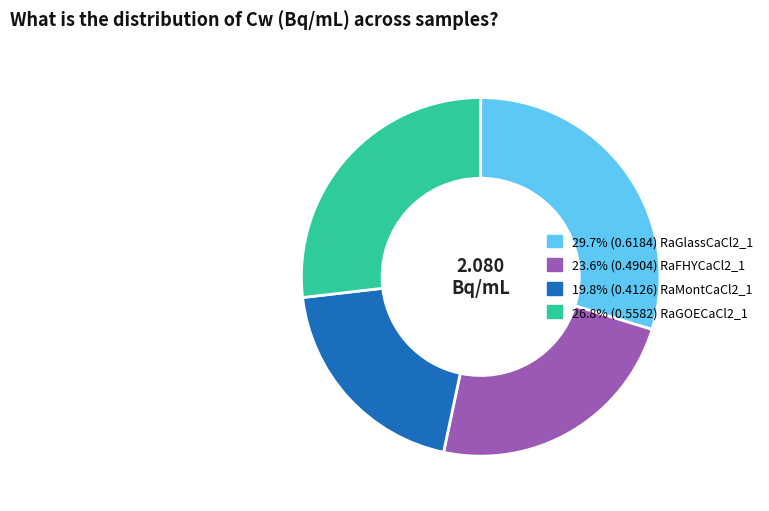

Is there a majority slice in this chart?

No